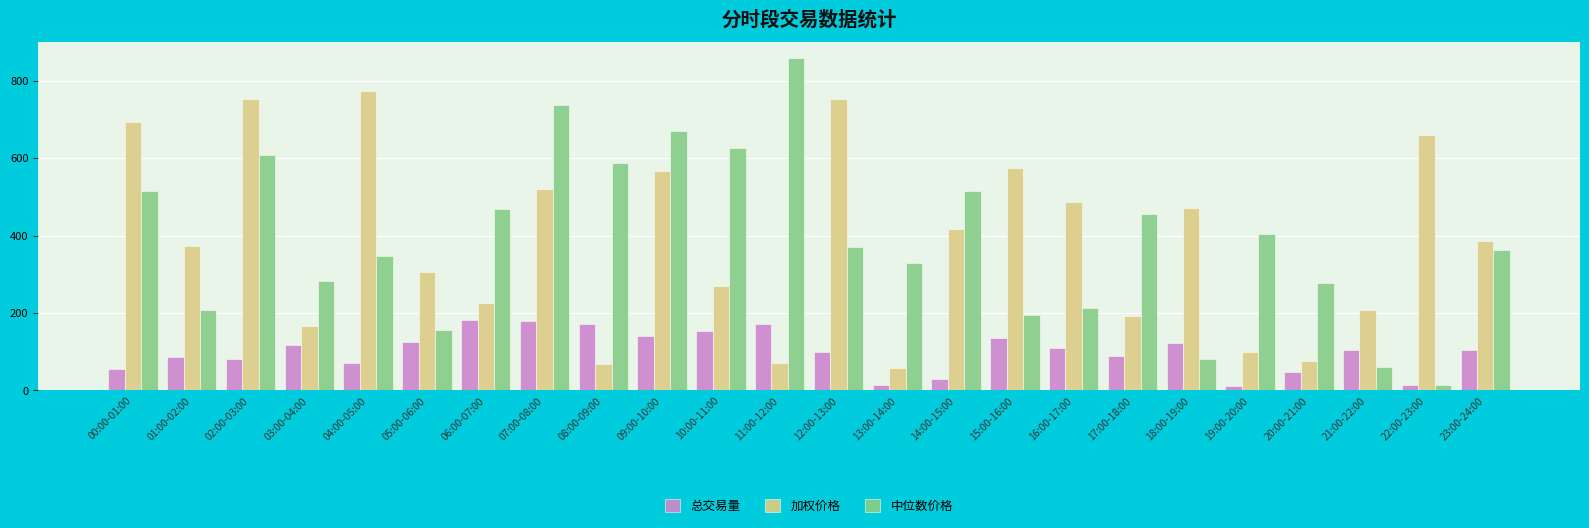

How many data points in 总交易量 are less than 105?

12